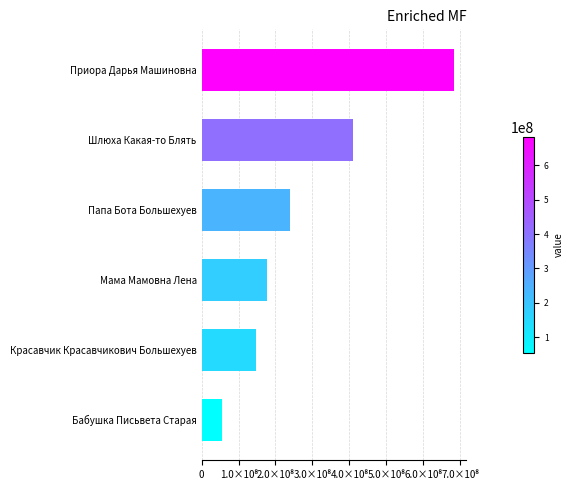

Are the bars horizontal?

Yes